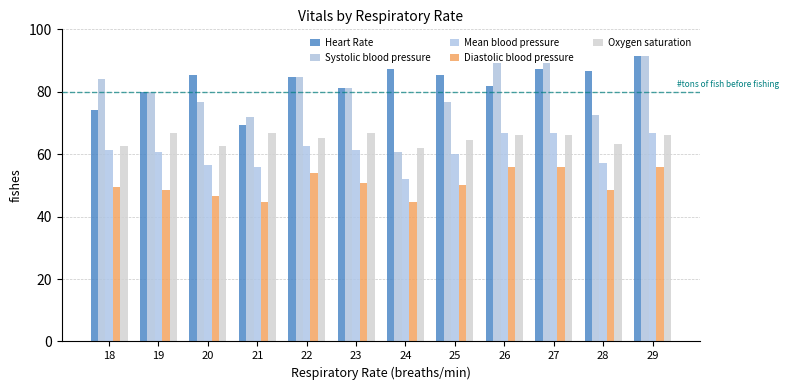

What is the average value of the Diastolic blood pressure series?

50.4